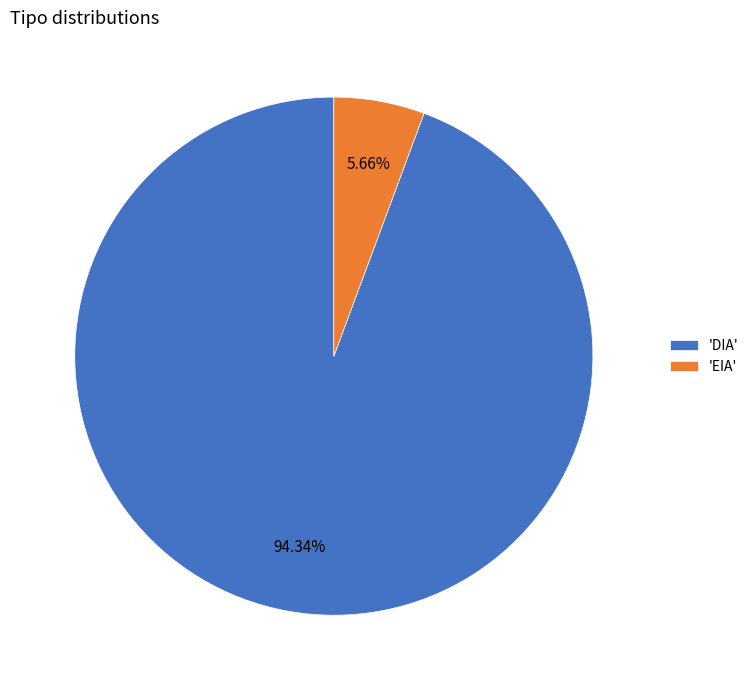

What is the smallest slice in the pie chart?

'EIA'